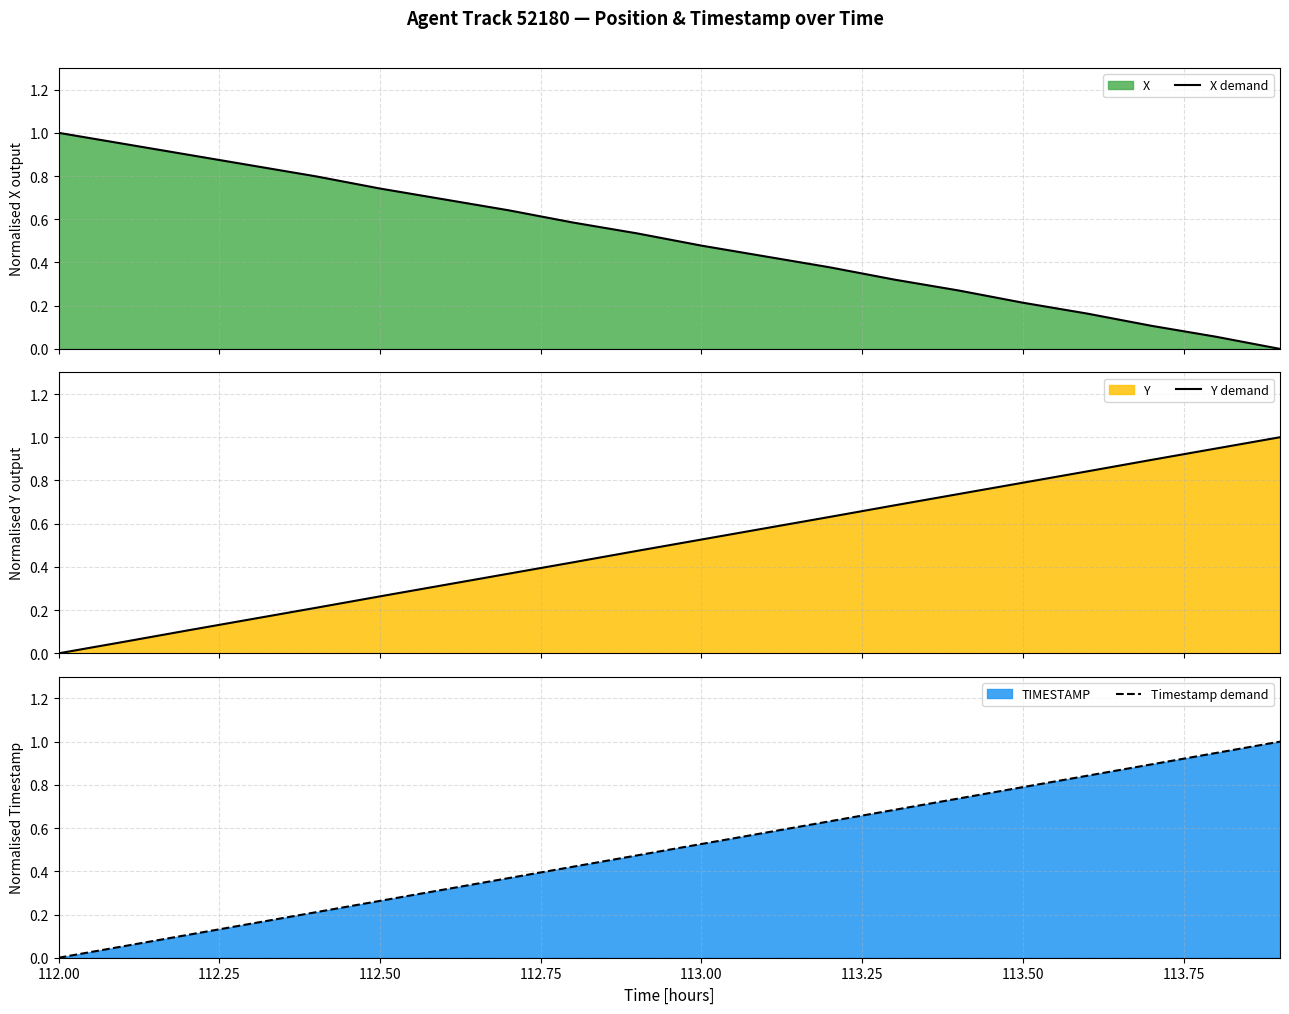

Reading right to left, list all the values displayed in this chart.

X demand: 0.0	0.1	0.1	0.2	0.2	0.3	0.3	0.4	0.4	0.5	0.5	0.6	0.6	0.7	0.7	0.8	0.8	0.9	0.9	1.0
Y demand: 1.0	0.9	0.9	0.8	0.8	0.7	0.7	0.6	0.6	0.5	0.5	0.4	0.4	0.3	0.3	0.2	0.2	0.1	0.1	0.0
Timestamp demand: 1.0	0.9	0.9	0.8	0.8	0.7	0.7	0.6	0.6	0.5	0.5	0.4	0.4	0.3	0.3	0.2	0.2	0.1	0.1	0.0